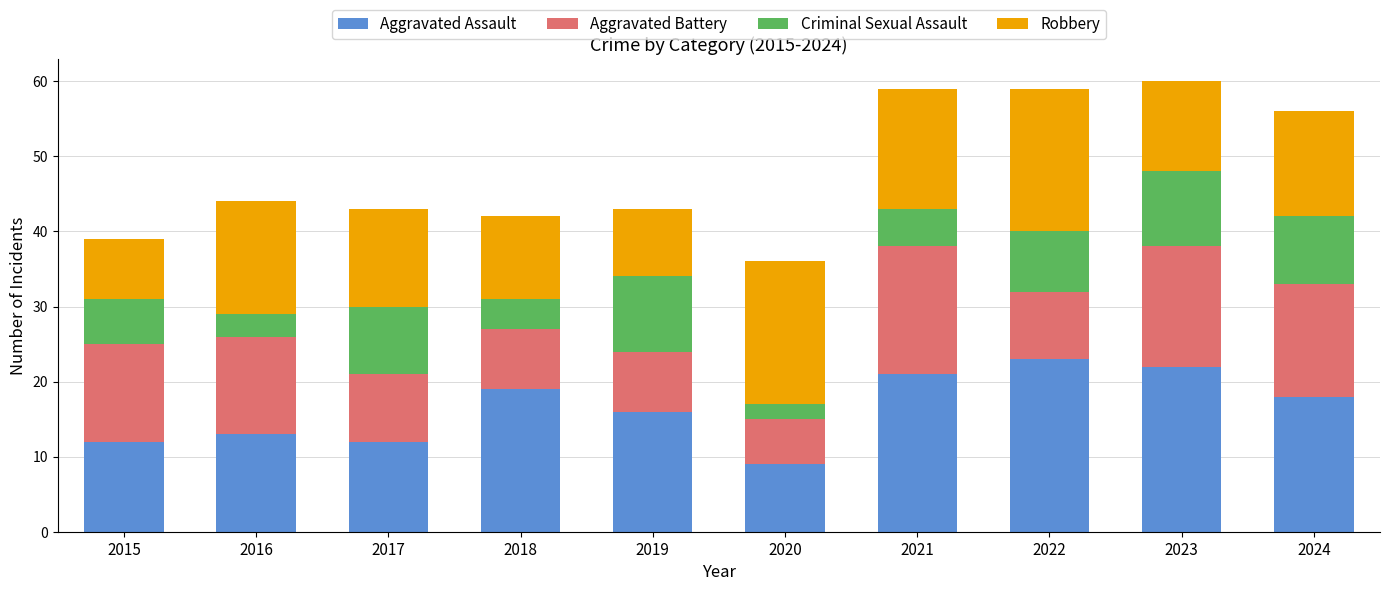

What is the total value across all series at 2020?

36